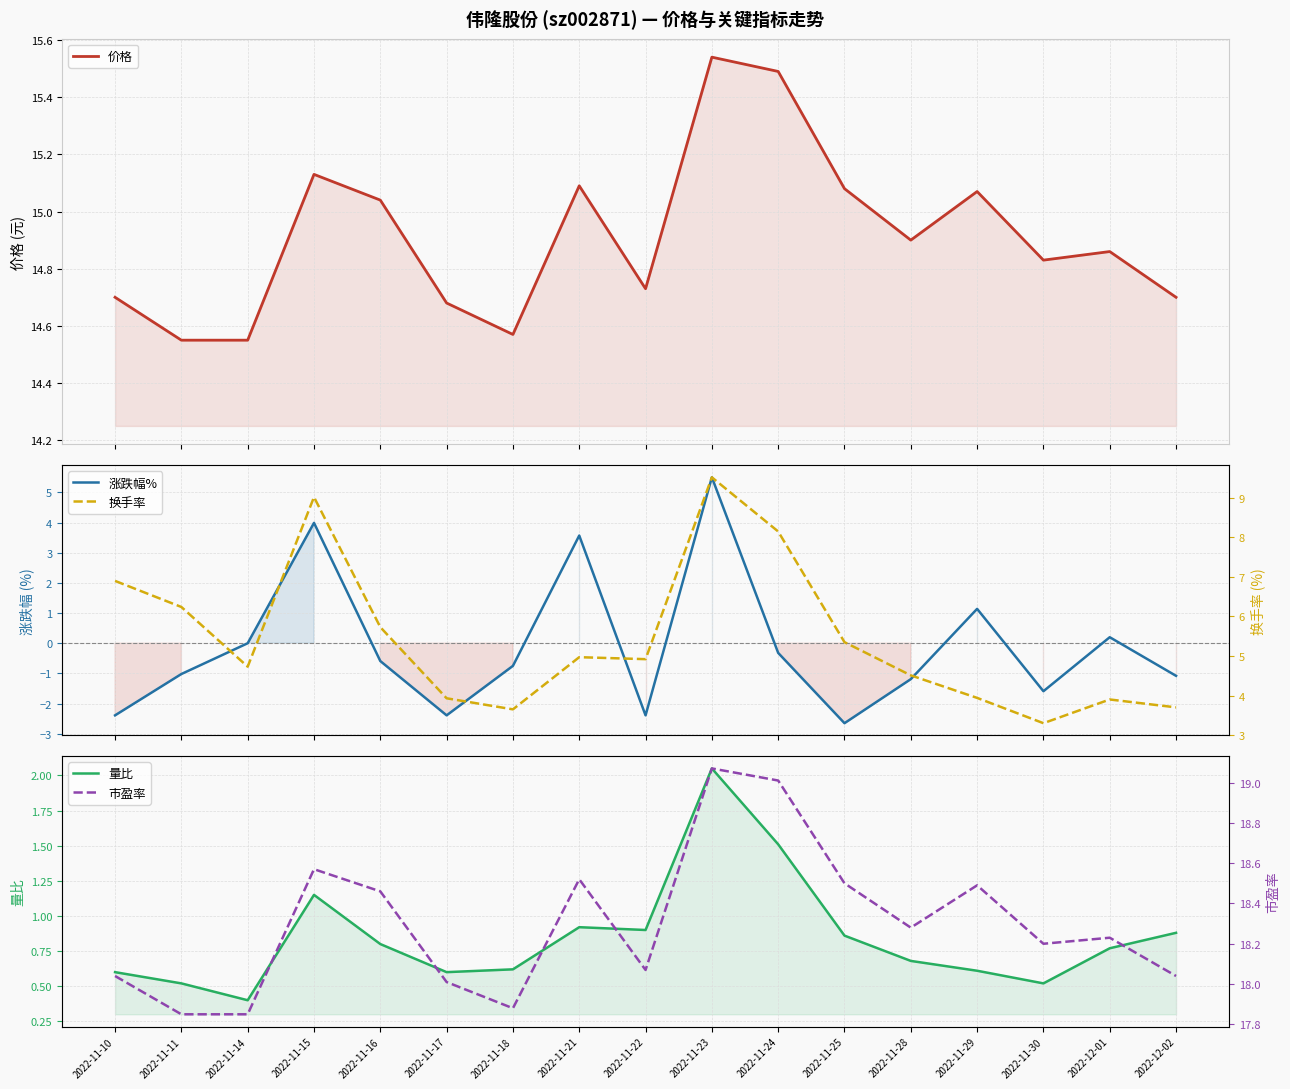

Rank the series at 2022-11-21 from lowest to highest value.

量比, 涨跌幅%, 换手率, 价格, 市盈率